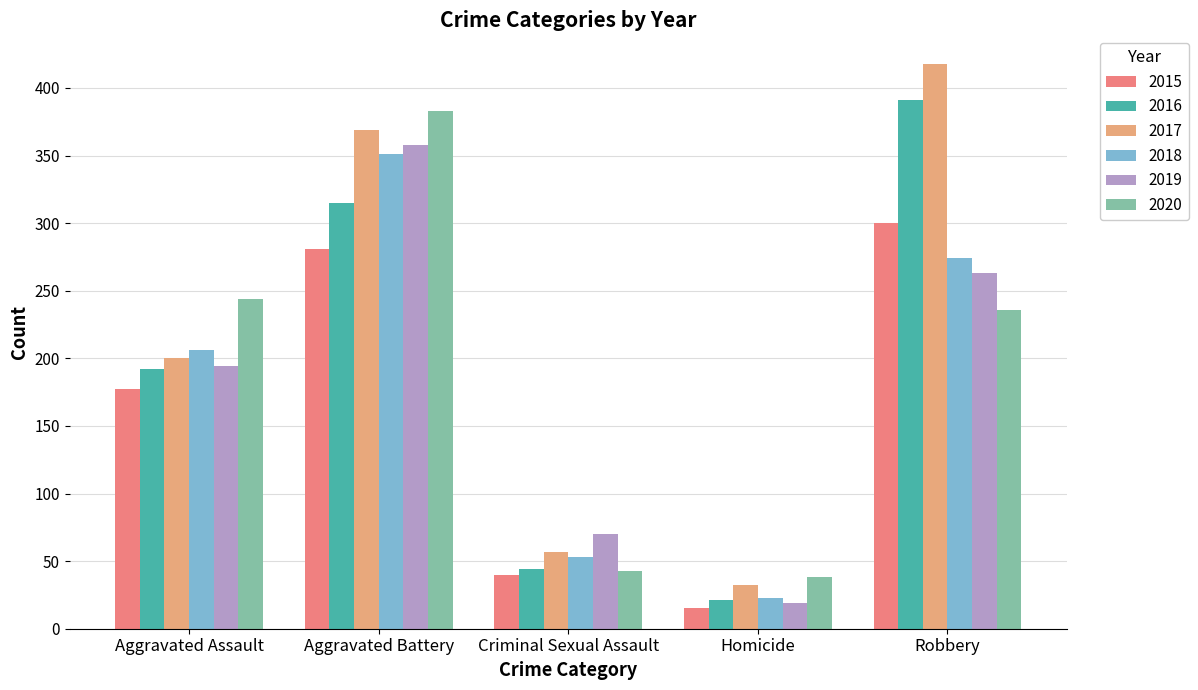

Rank the series by their maximum value, from highest to lowest.

2017, 2016, 2020, 2019, 2018, 2015